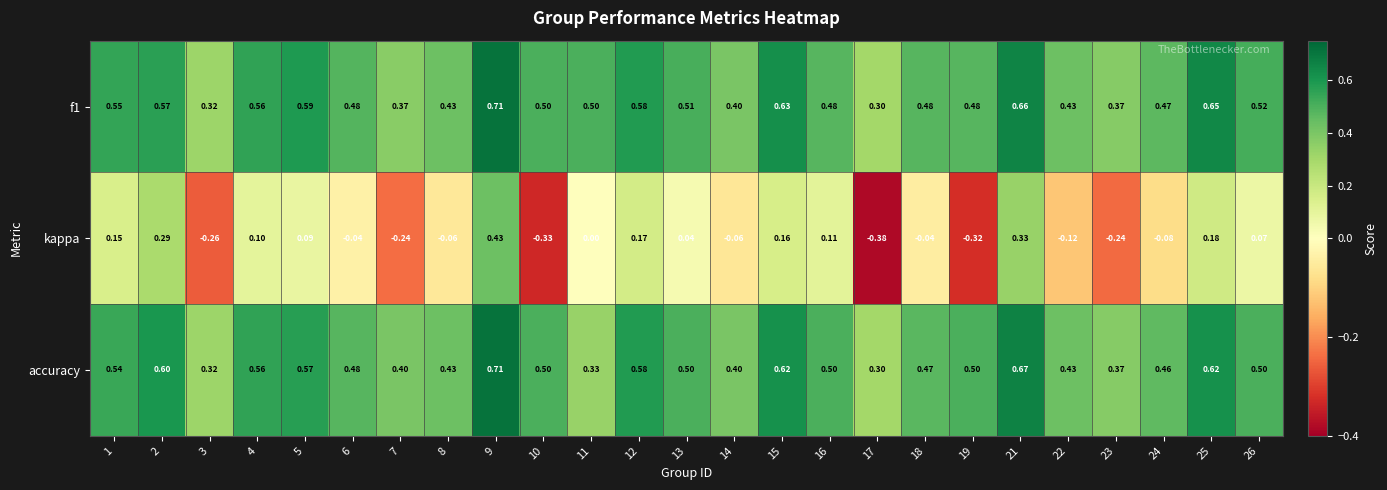

Which category has the lowest value across all series?

17